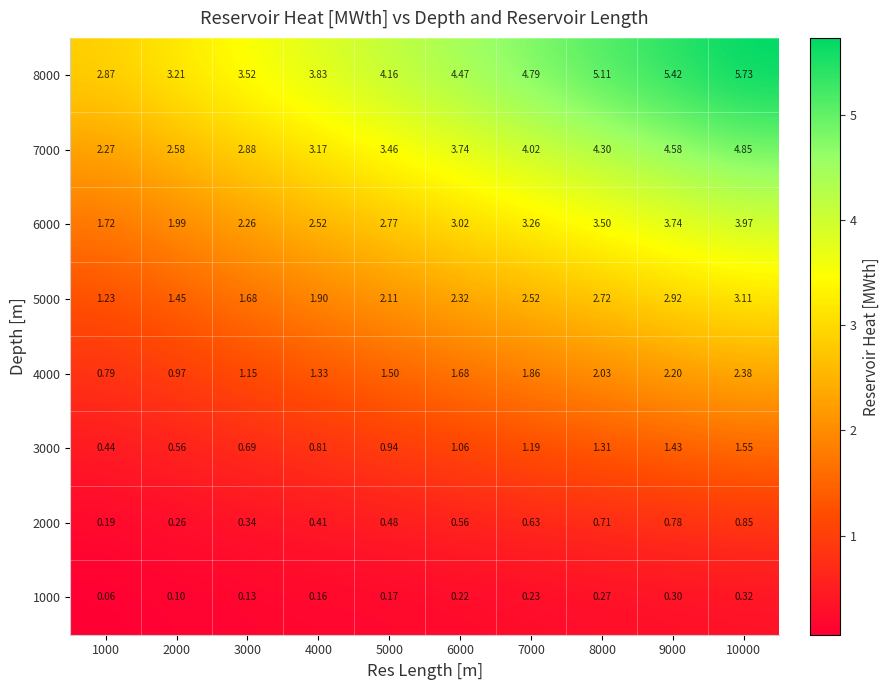

List the series in order of their peak value, lowest first.

1000, 2000, 3000, 4000, 5000, 6000, 7000, 8000